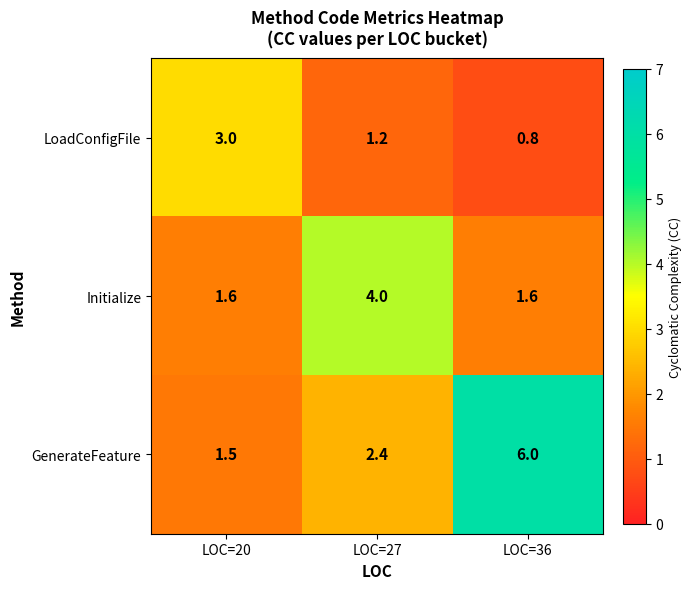

True or false: GenerateFeature has a value of 1.5 at LOC=20.

True